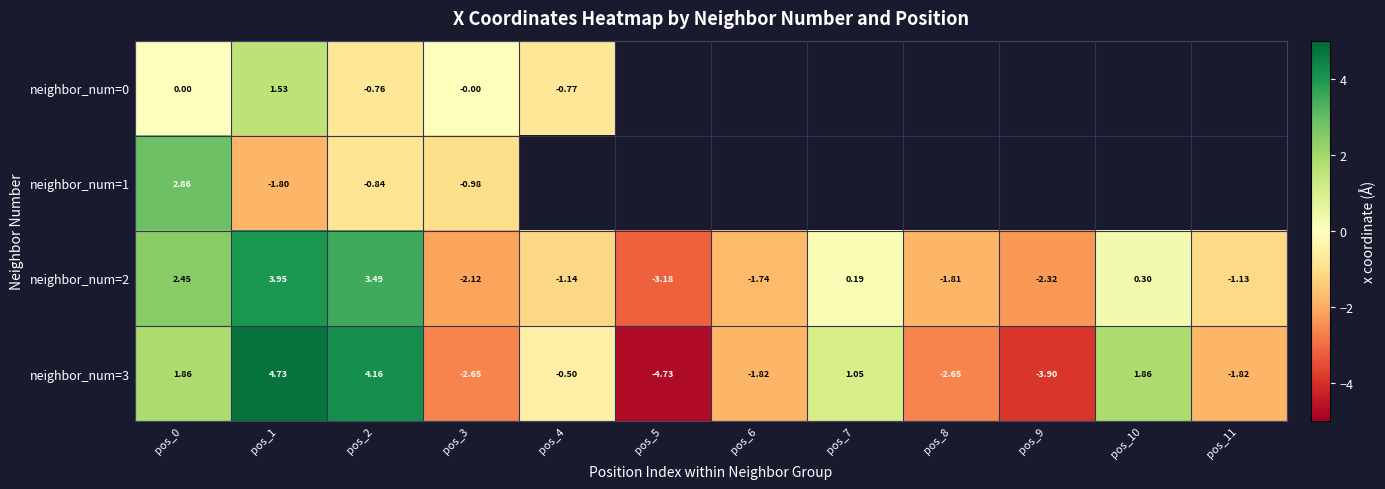

Is the value of neighbor_num=2 at pos_9 greater than the value of neighbor_num=0 at pos_1?

No